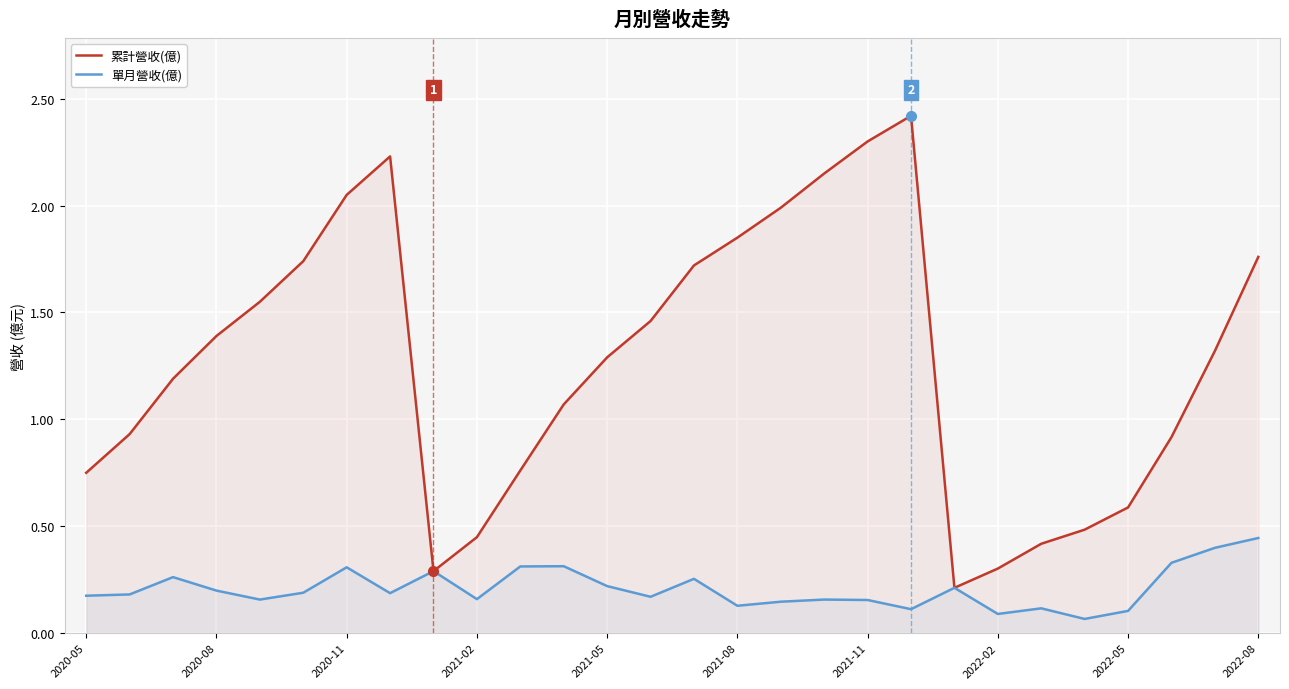

Is it true that 單月營收(億) equals 0.4 at 2022-05?

False